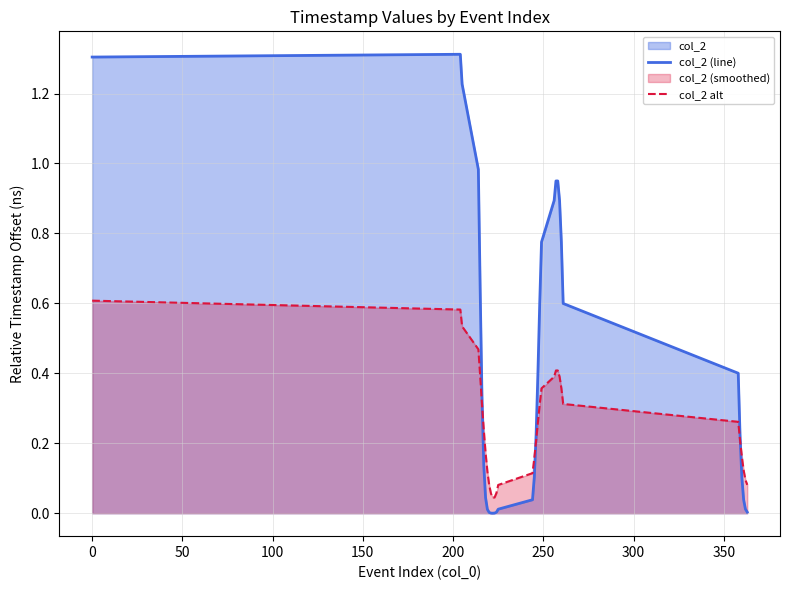

What position from the right is 19?

14